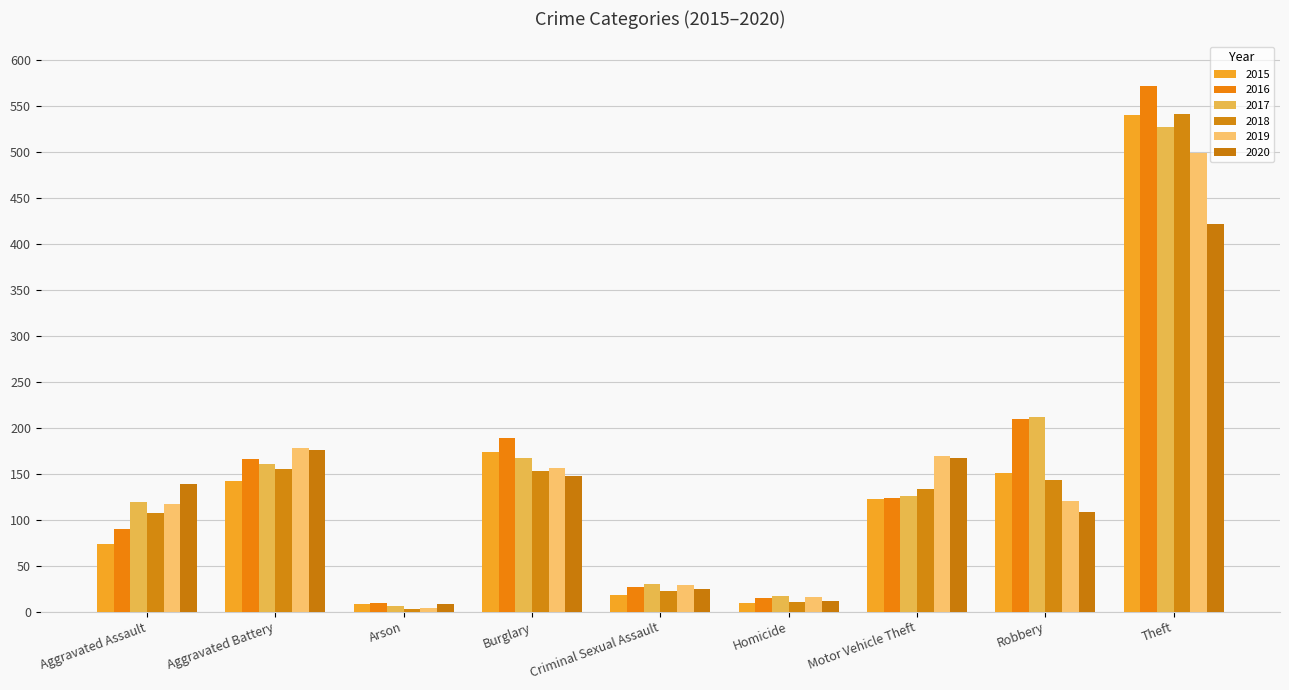

What is the sum of all 2017 values?

1365